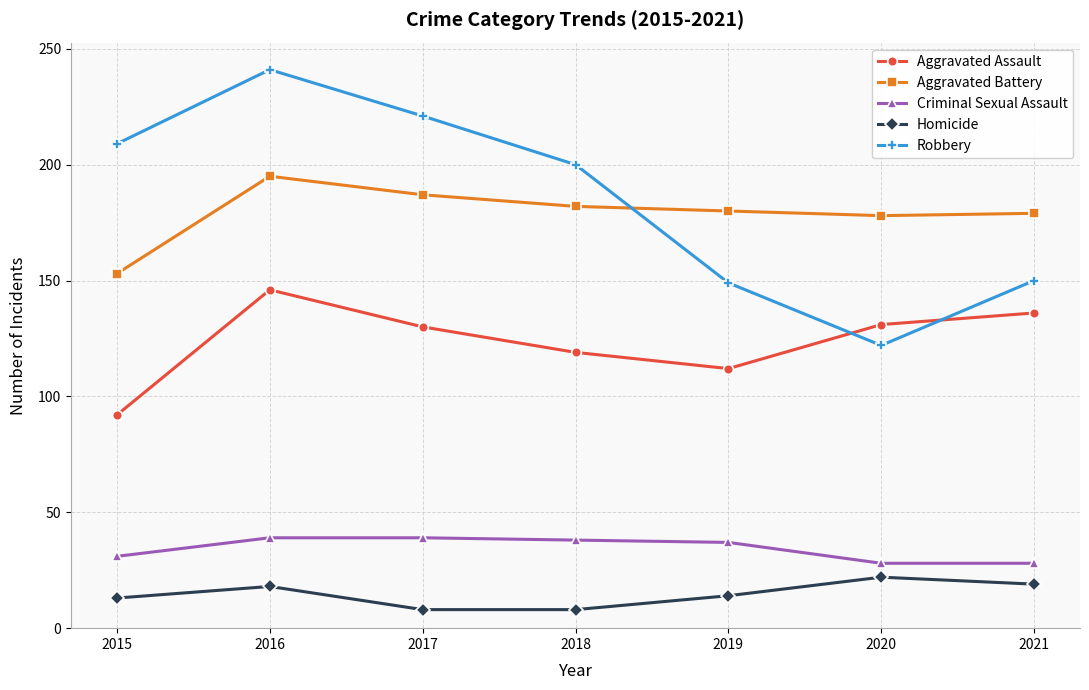

At which category is the sum across all series the highest?

2016